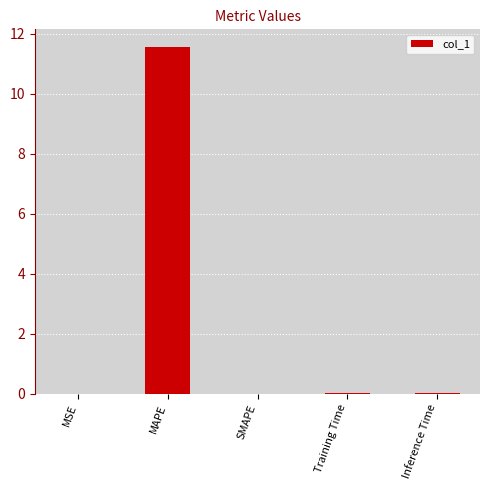

Between MAPE and Inference Time, which is larger?

MAPE